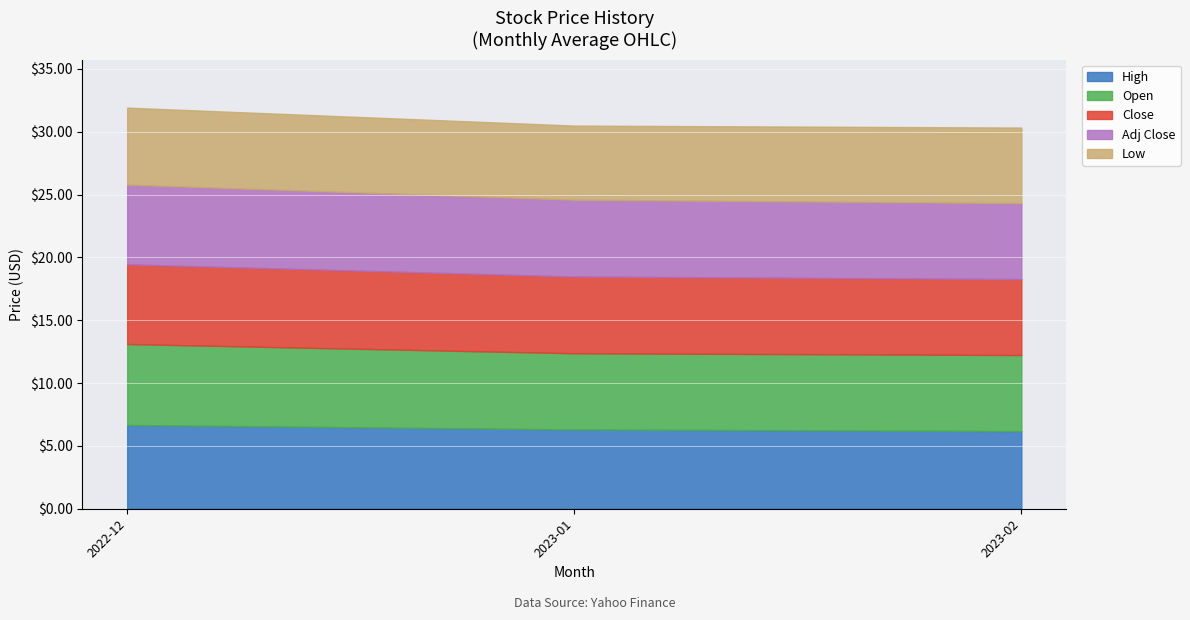

Is it true that Low equals 2.1 at 2023-05?

False